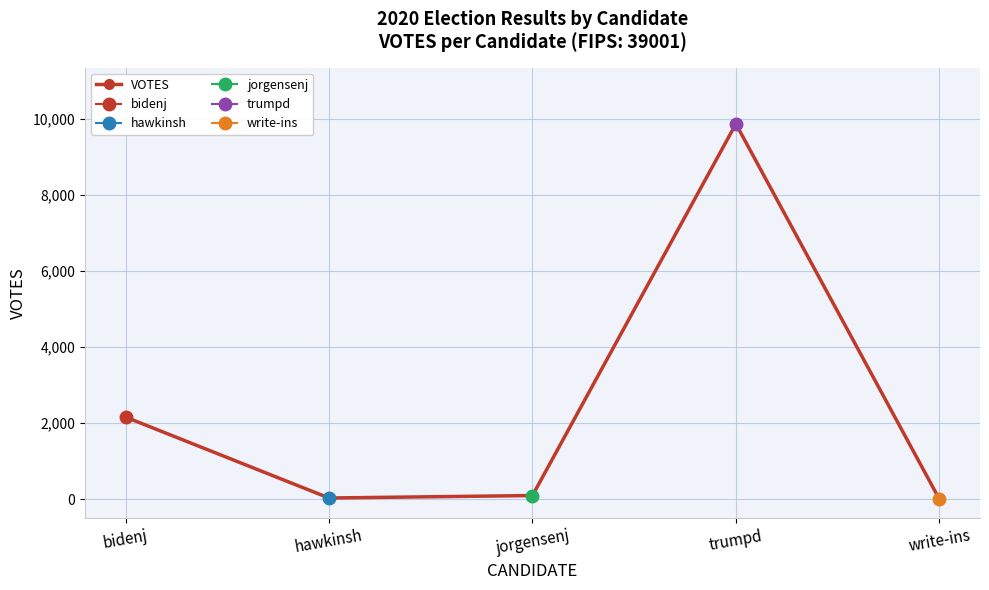

What is the maximum value shown in the chart?

9870